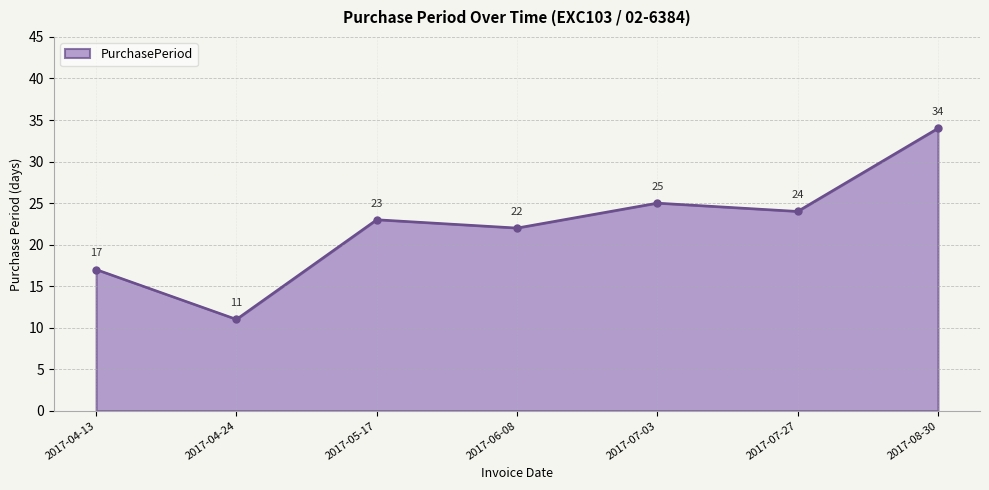

Reading left to right, what are all the values shown in this chart?

2017-04-13=17	2017-04-24=11	2017-05-17=23	2017-06-08=22	2017-07-03=25	2017-07-27=24	2017-08-30=34